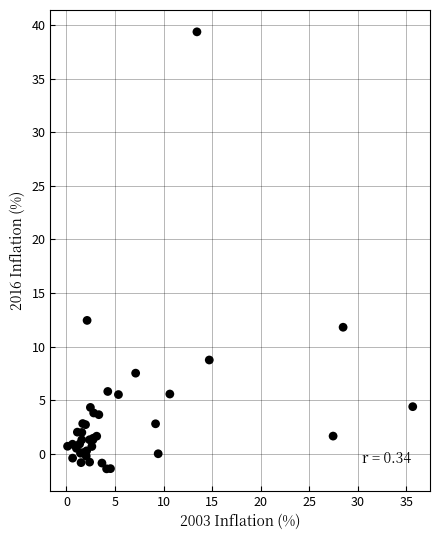

What Y value in the scatter plot is closest to 18?

12.4